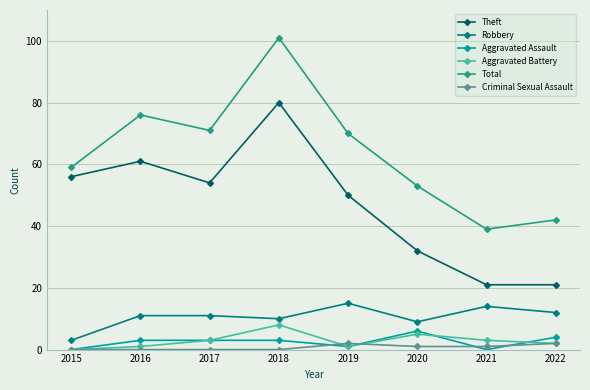

True or false: Total has a value of 18 at 2015.

False